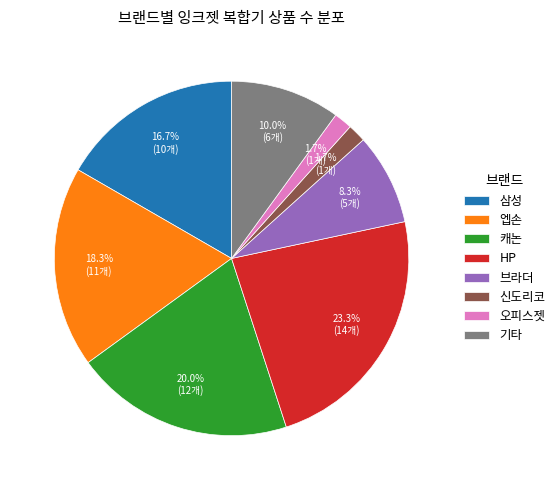

What percentage do 오피스젯 and 엡손 together represent?

20.0%